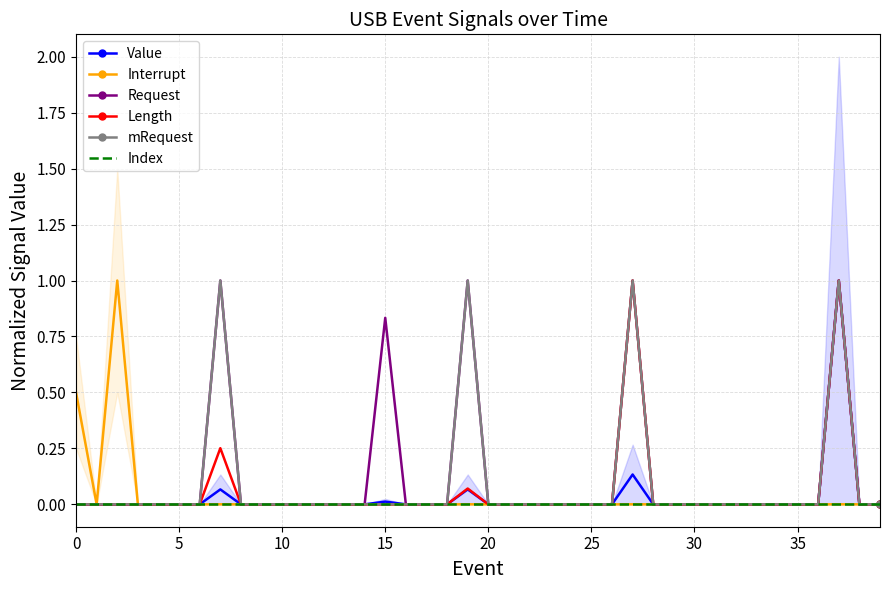

Between 14 and 17, which series saw the biggest shift?

Value